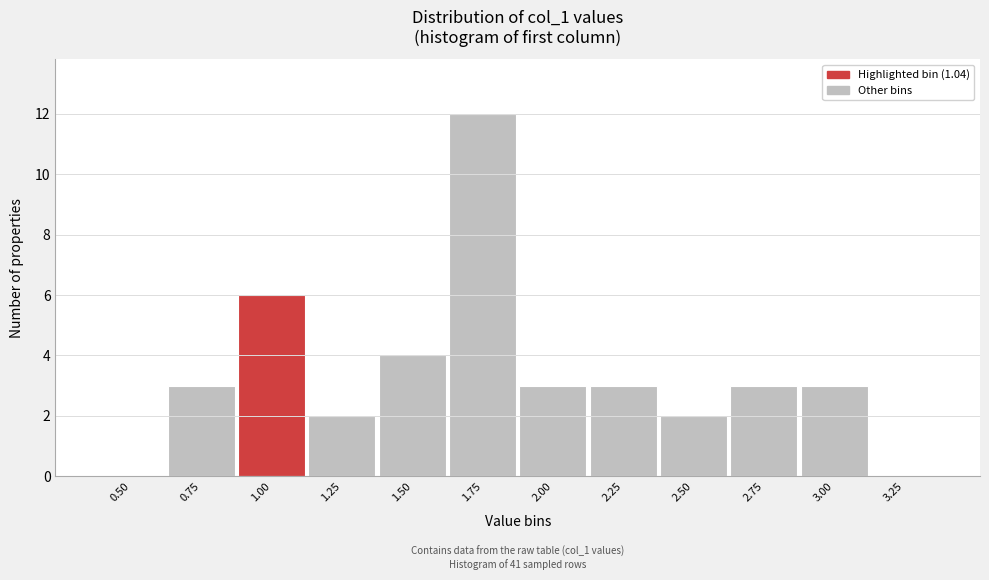

Reading left to right, what are all the values shown in this chart?

0.50=0	0.75=3	1.00=6	1.25=2	1.50=4	1.75=12	2.00=3	2.25=3	2.50=2	2.75=3	3.00=3	3.25=0